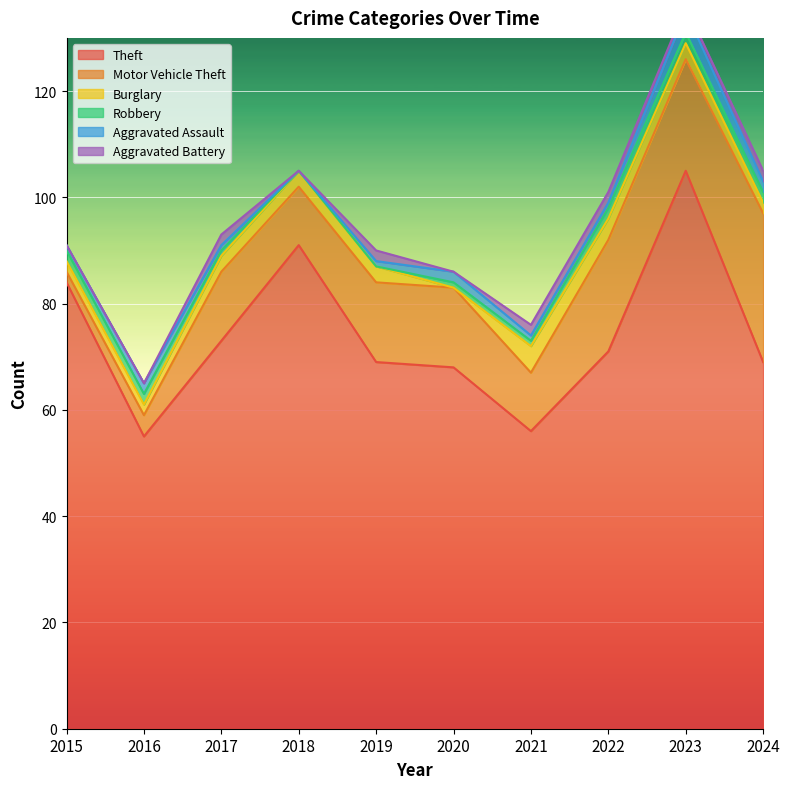

Is the value of Robbery at 2024 greater than the value of Burglary at 2016?

No